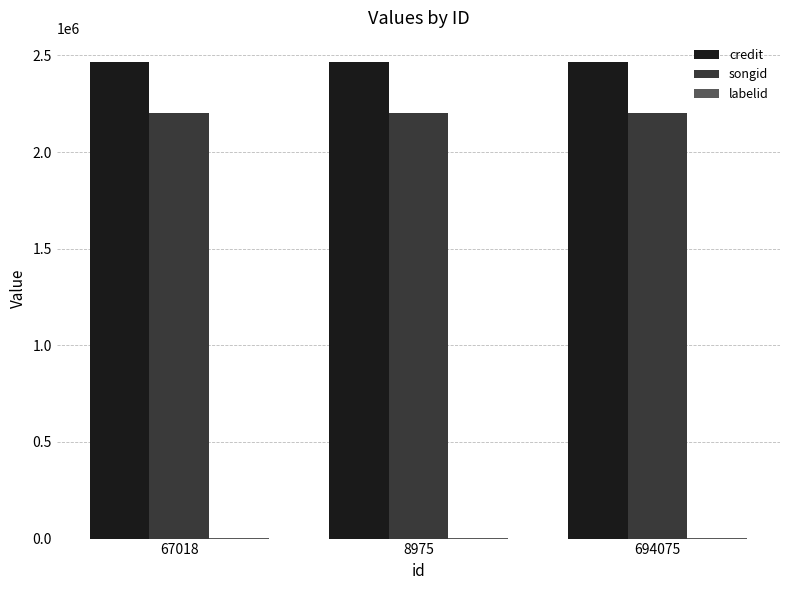

Is the value of credit at 67018 greater than the value of songid at 67018?

Yes